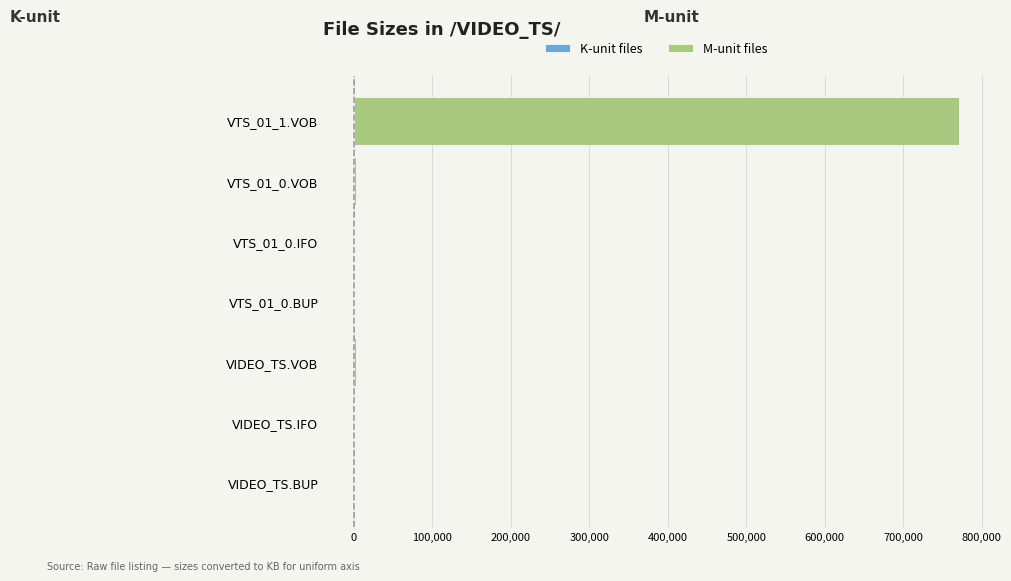

How many data points in M-unit files are above 0?

3